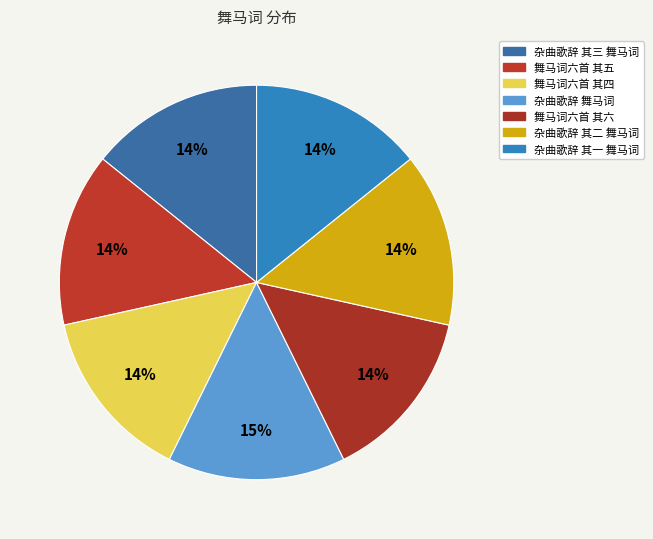

How many segments does this pie chart have?

7